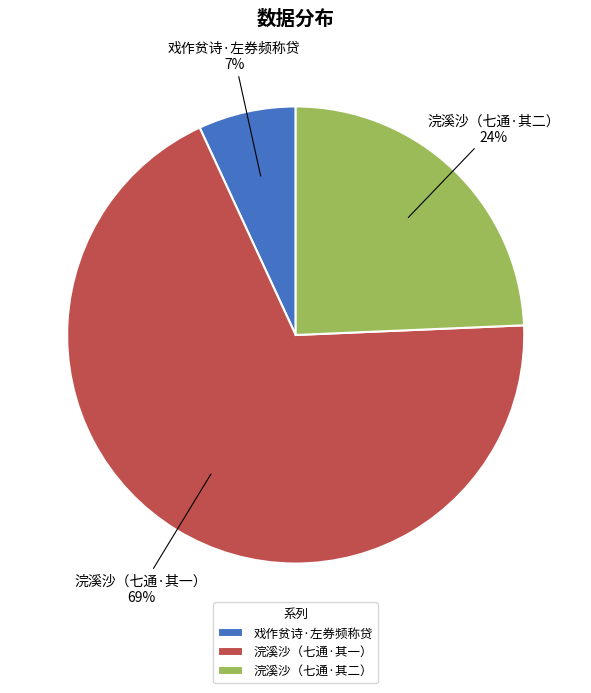

Is the sum of 浣溪沙（七通·其一） and 浣溪沙（七通·其二） greater than half?

Yes